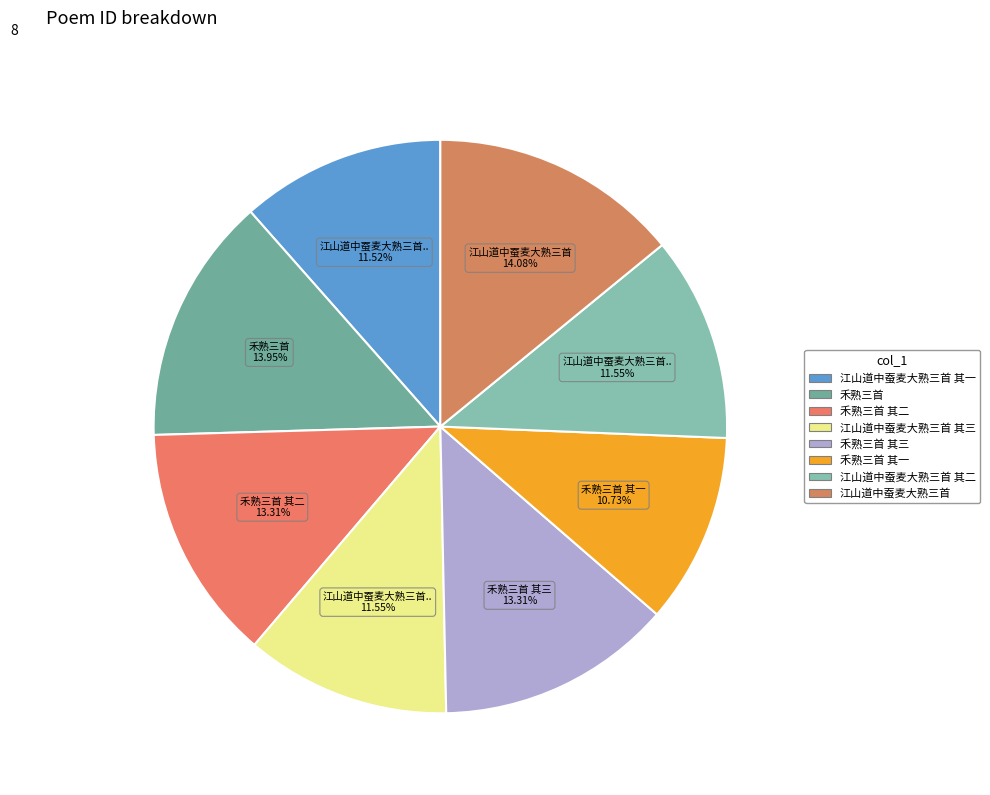

How many slices are in this pie chart?

8